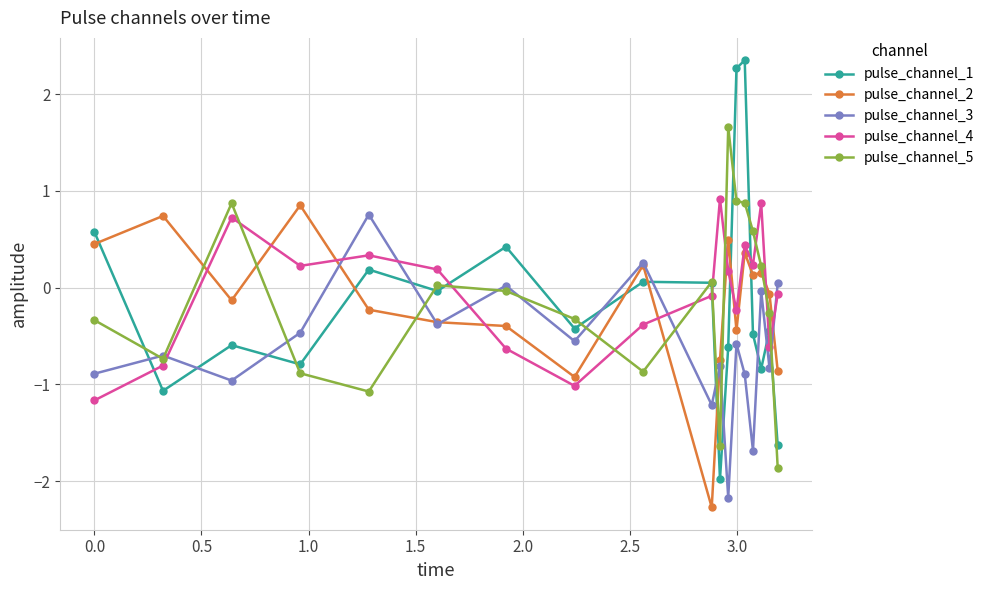

How many lines are shown in the chart?

5